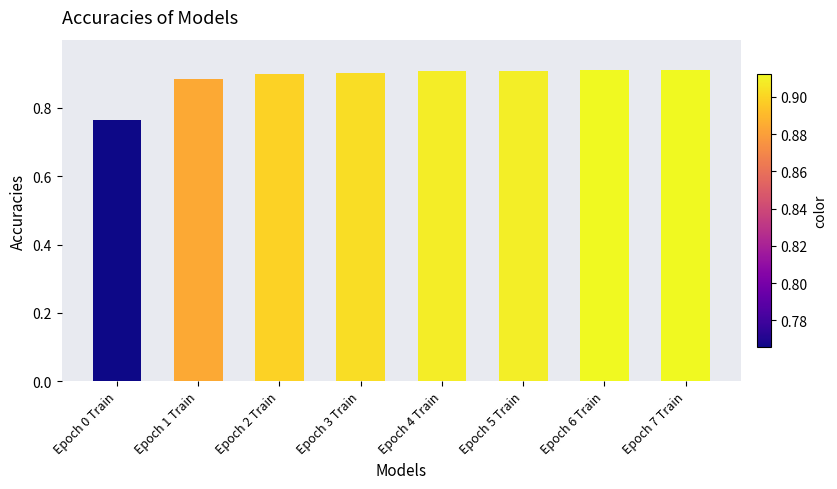

Count the values in the range 0 to 1.

8